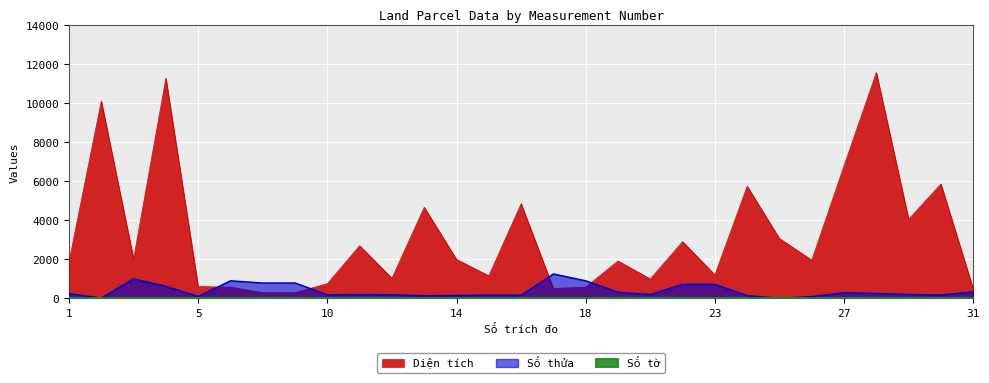

Which series ends up on top after the final intersection of Diện tích and Số thửa?

Diện tích